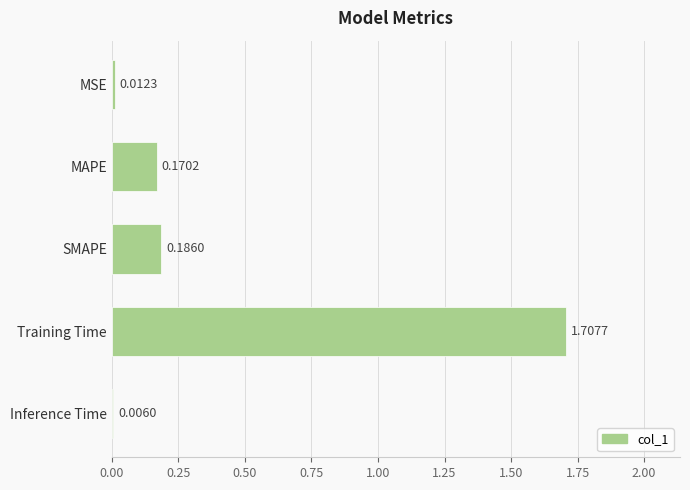

How many data points does each series have?

5